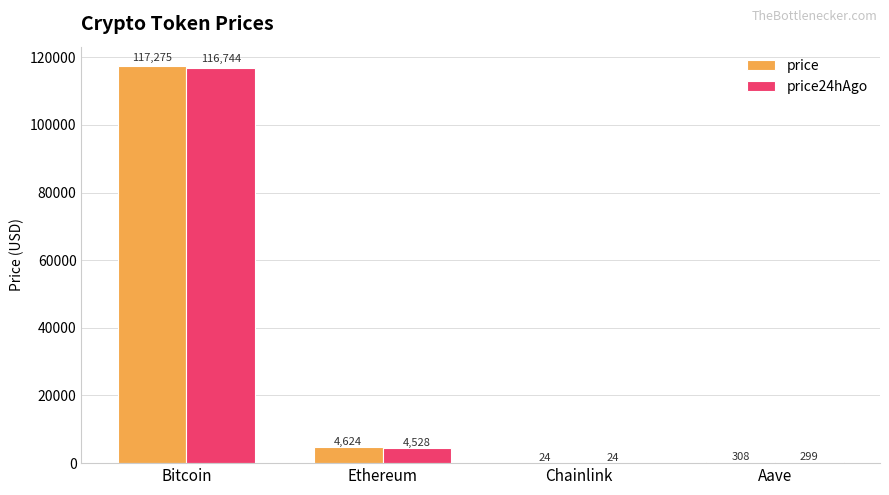

Read the price24hAgo value at Aave.

299.0